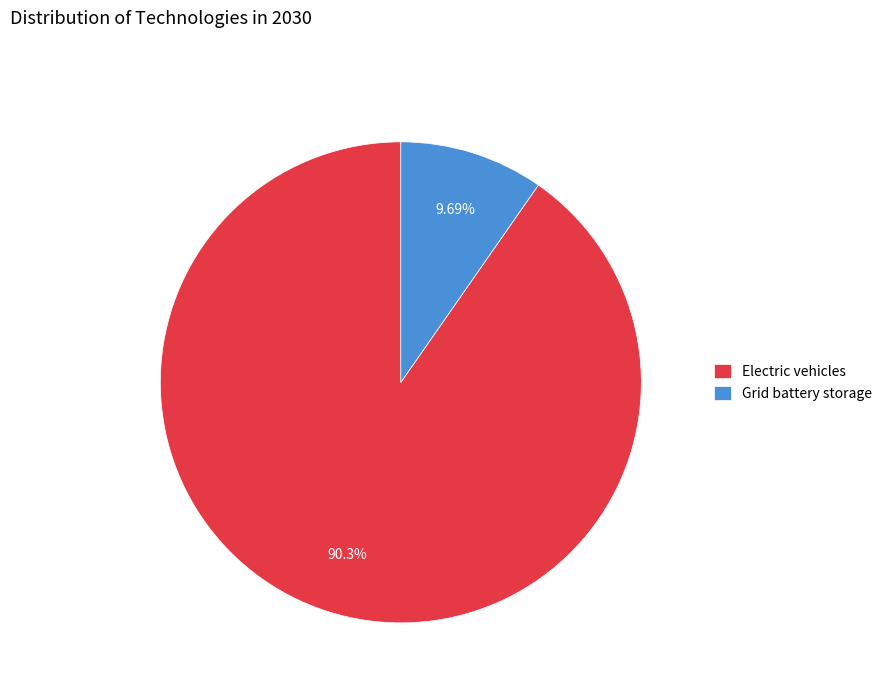

To the nearest percent, what is the difference between the largest and smallest slice percentages?

81%